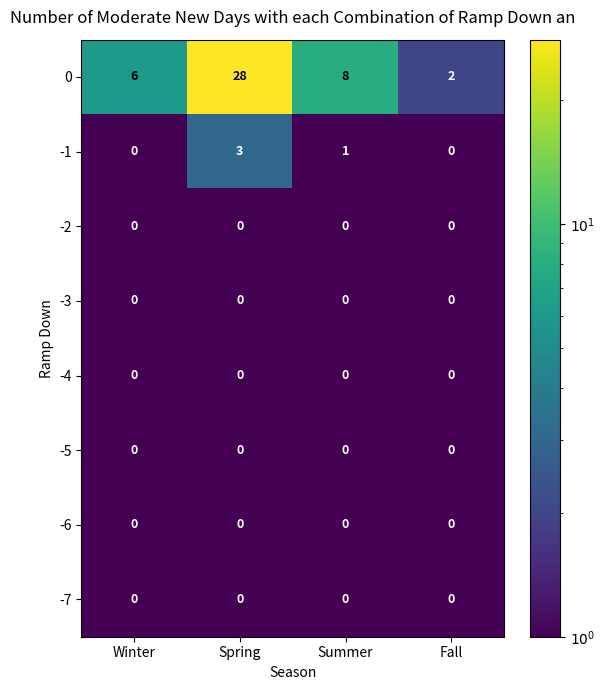

At which category is the sum across all series the highest?

Spring